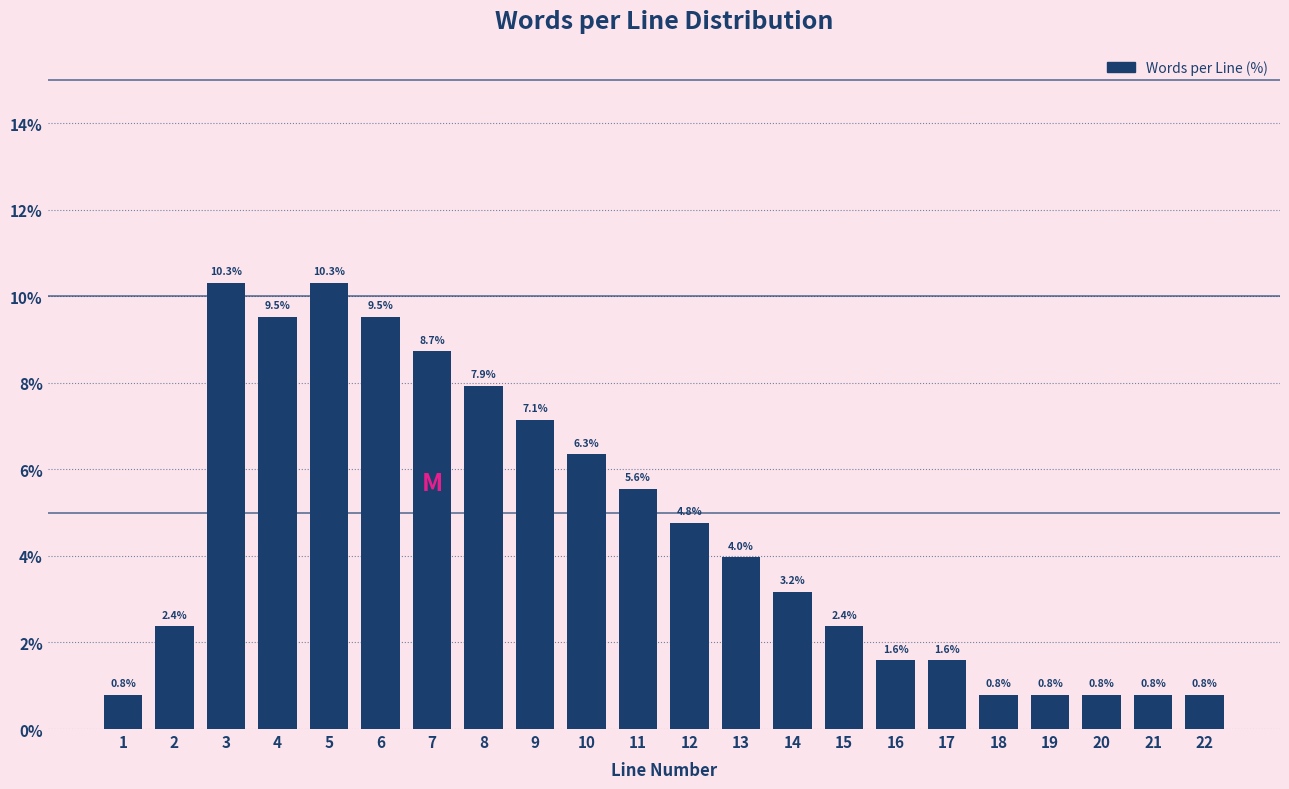

Reading right to left, extract all data points from this chart.

22=0.8	21=0.8	20=0.8	19=0.8	18=0.8	17=1.6	16=1.6	15=2.4	14=3.2	13=4.0	12=4.8	11=5.6	10=6.3	9=7.1	8=7.9	7=8.7	6=9.5	5=10.3	4=9.5	3=10.3	2=2.4	1=0.8